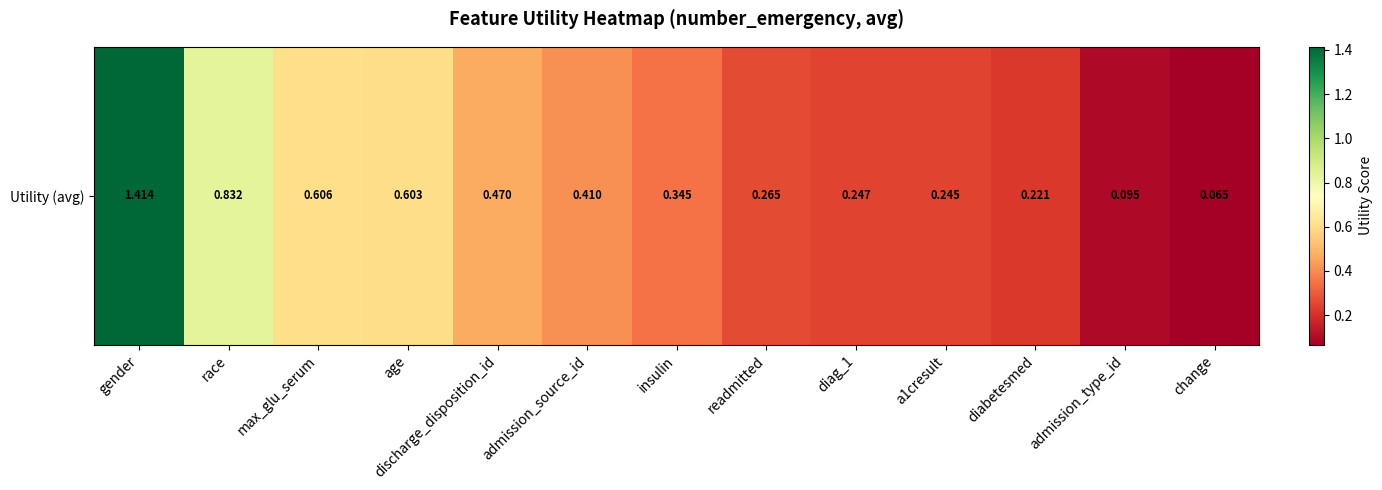

What is the smallest value displayed?

0.1